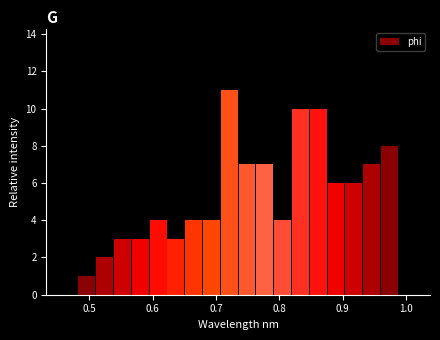

Read against the x-axis, roughly where is the centre of the tallest bar?

0.72